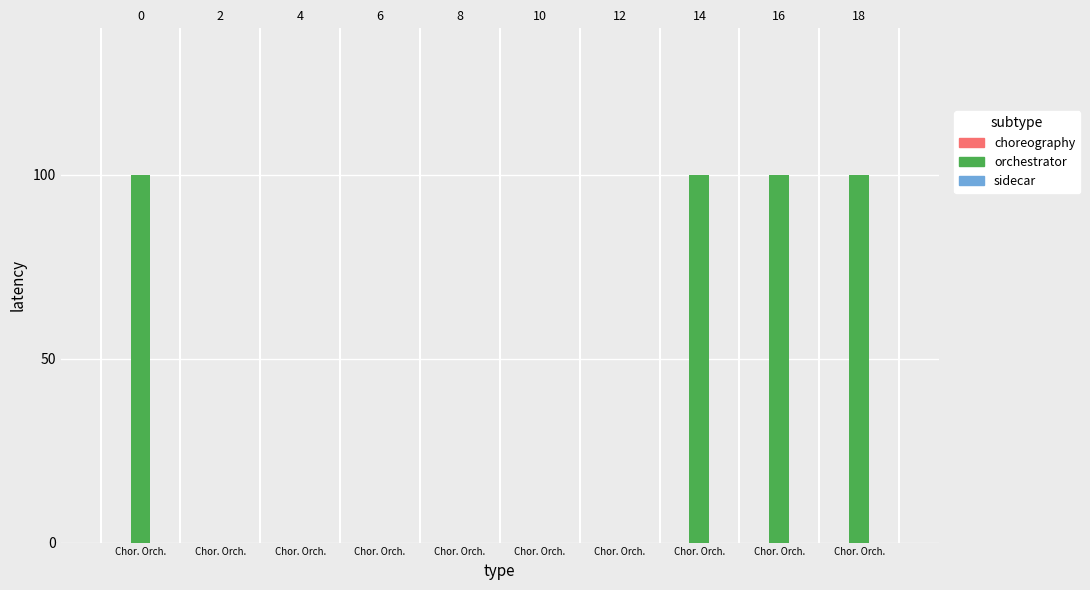

How many groups of bars are there?

10